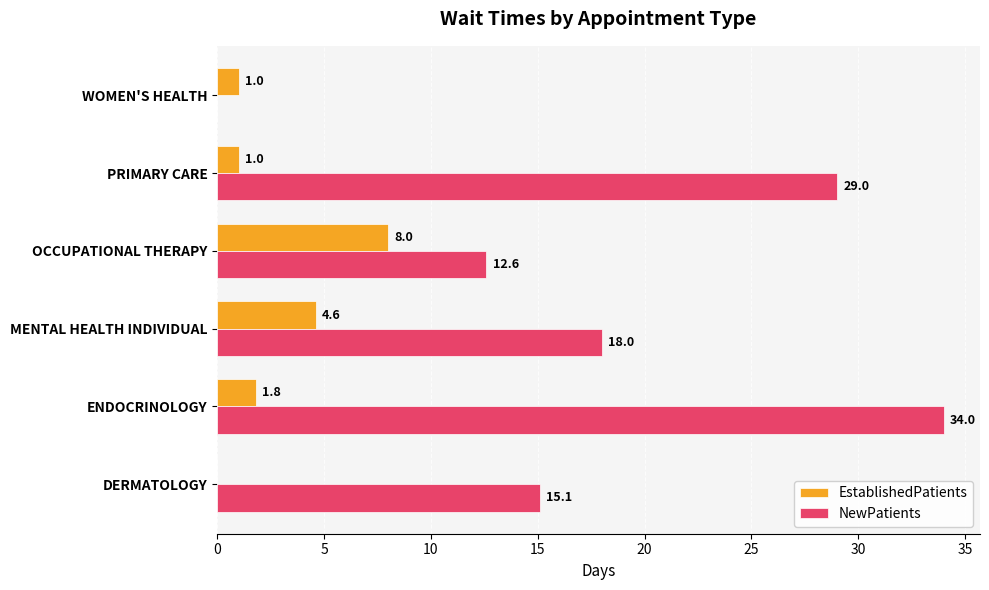

What are all the series names shown in the legend?

EstablishedPatients, NewPatients